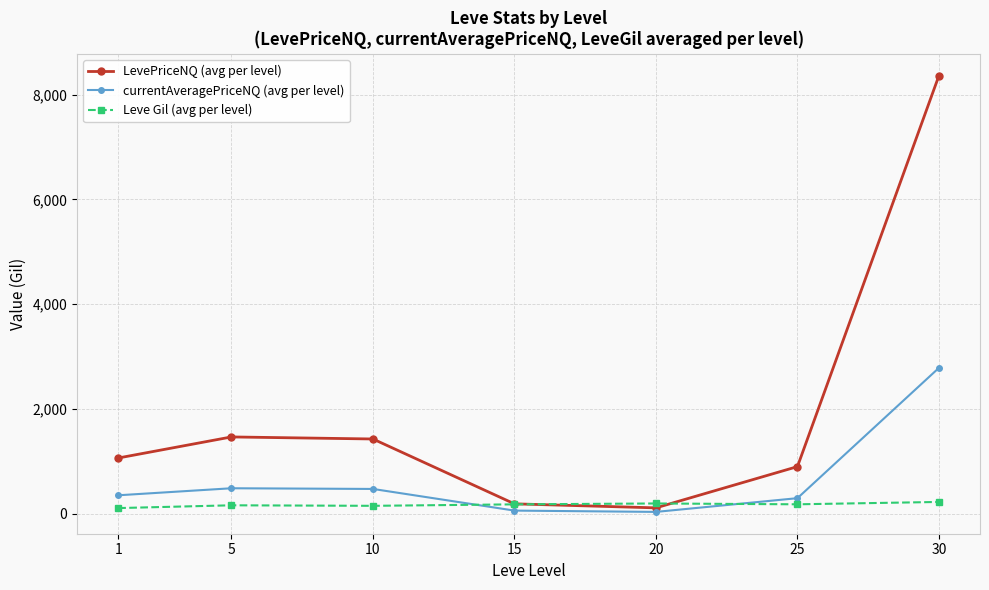

How many interior local peaks does the LevePriceNQ (avg per level) series have?

1